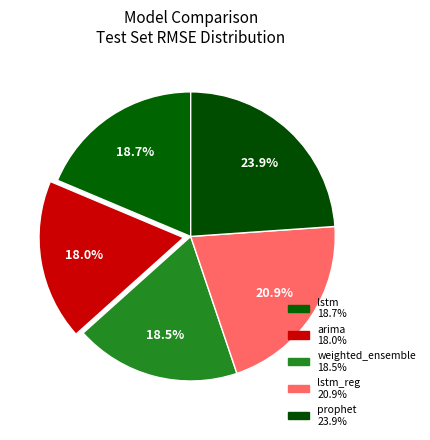

How many segments does this pie chart have?

5